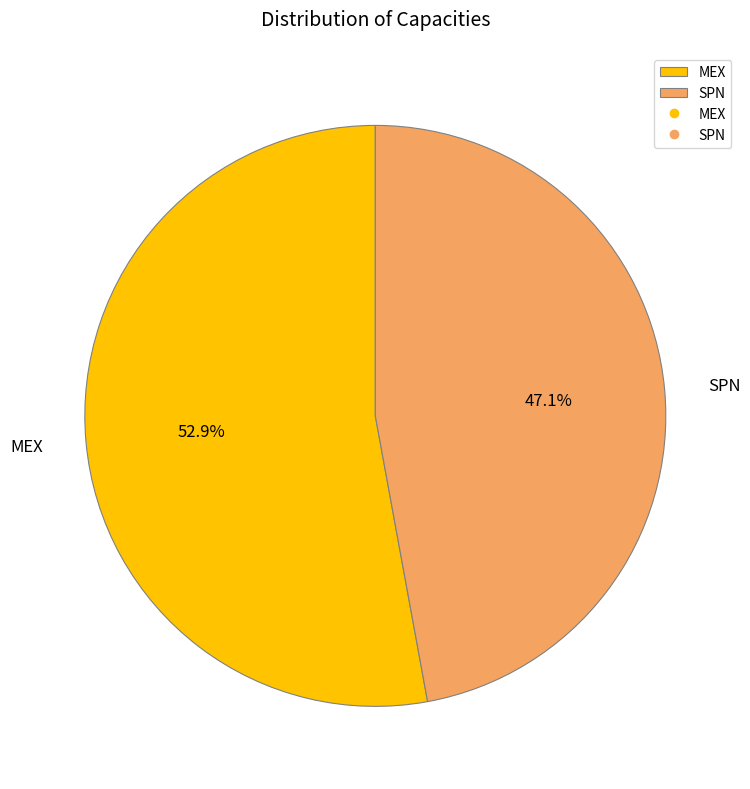

Between SPN and MEX, which is larger?

MEX